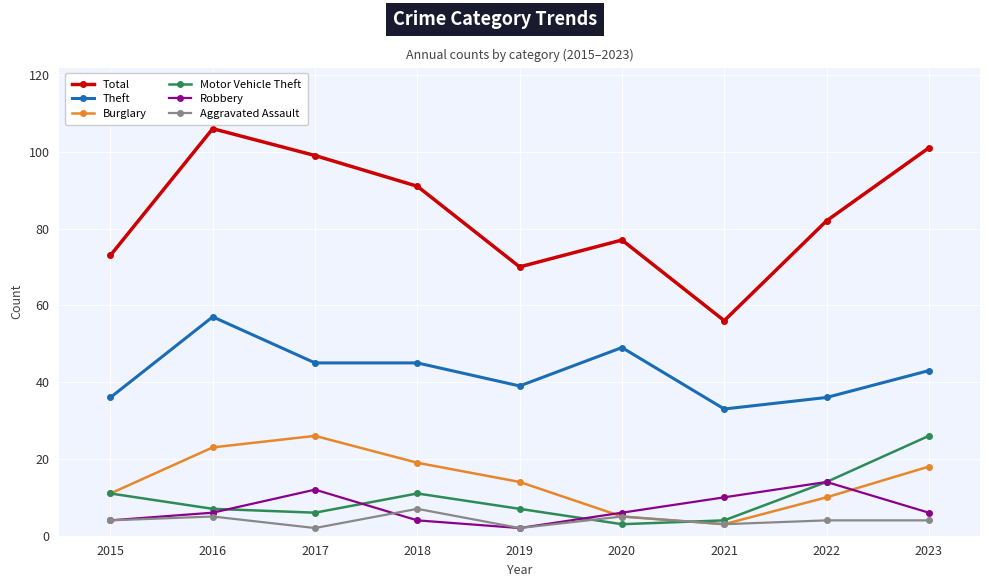

Is it true that Total equals 82 at 2022?

True